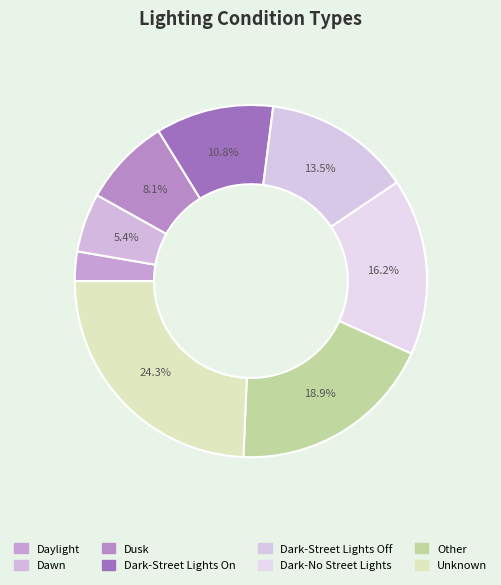

Which slice is the largest?

Unknown